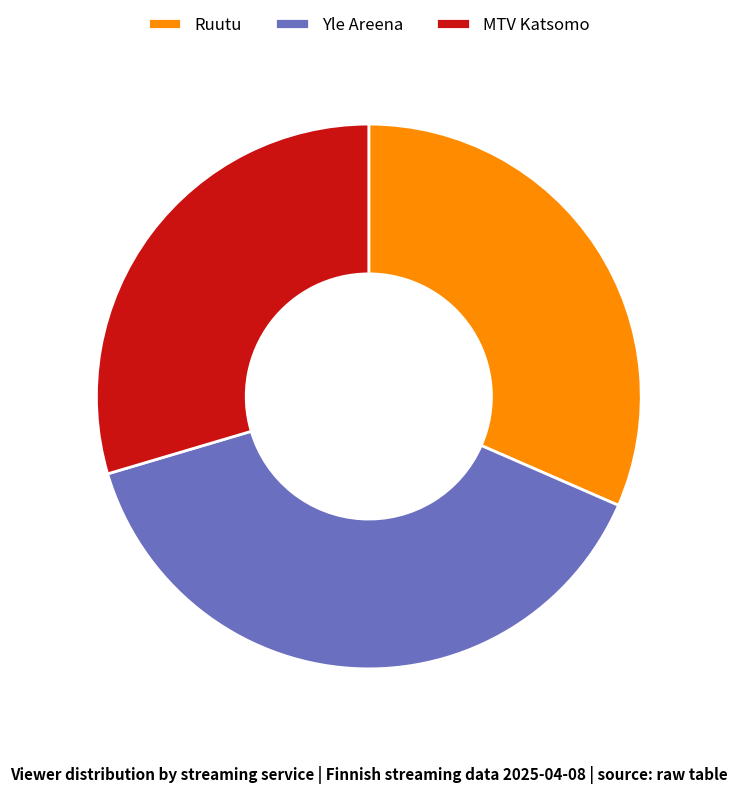

Is Ruutu the majority of the pie?

No